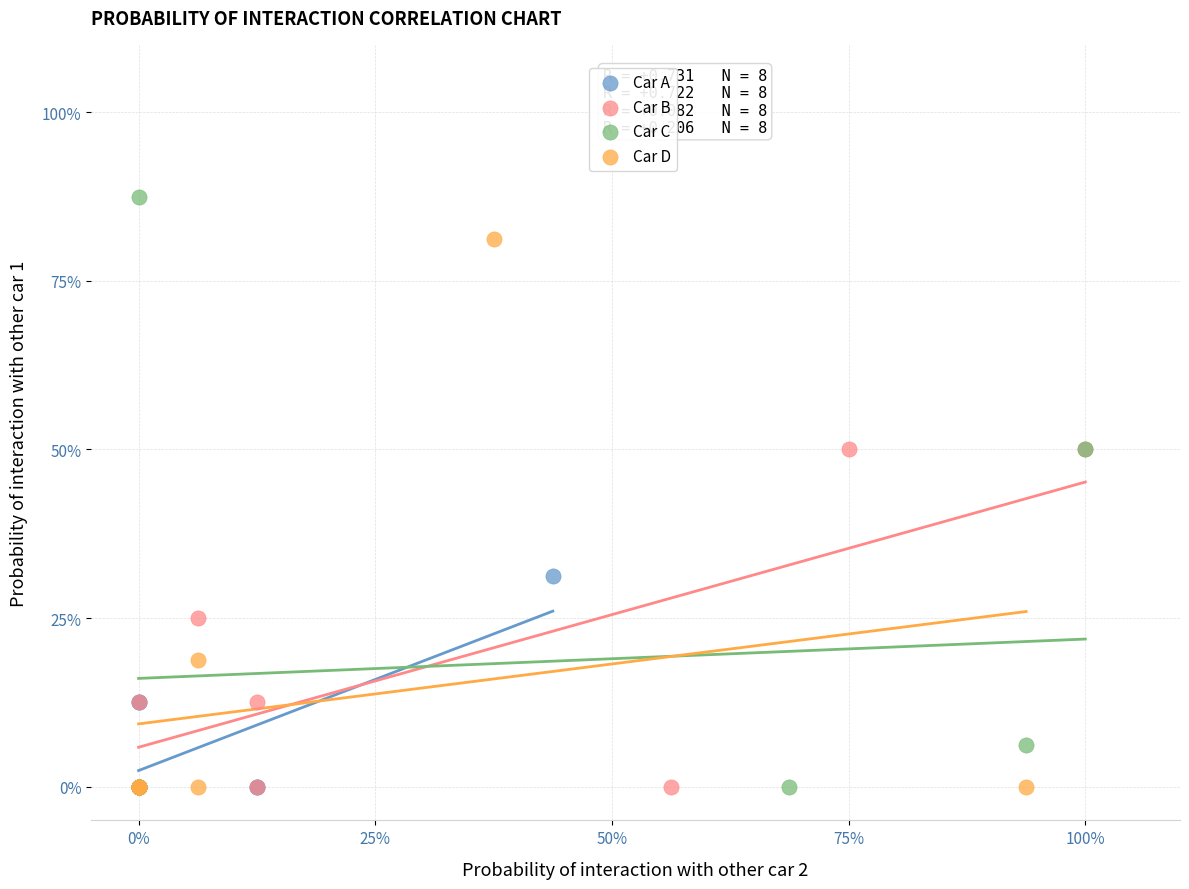

What are all the series names shown in the legend?

Car A, Car B, Car C, Car D